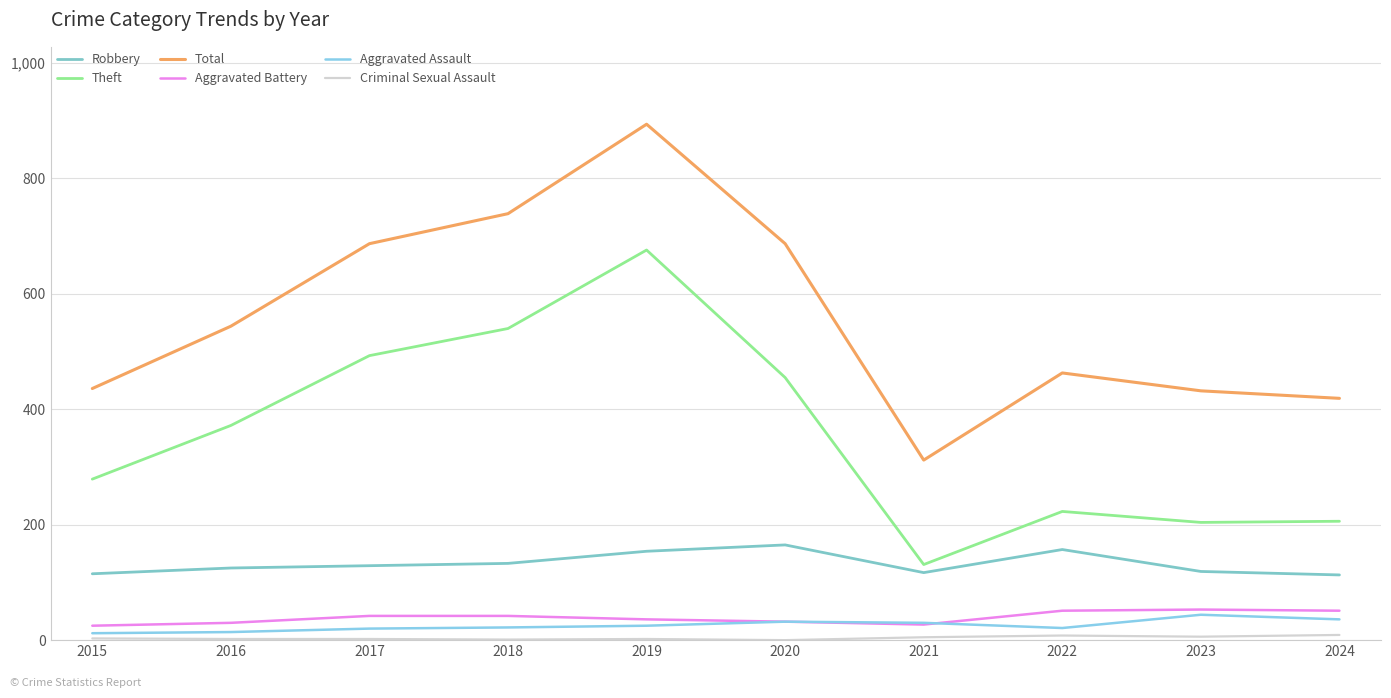

Does the chart display data point markers on the line(s)?

No